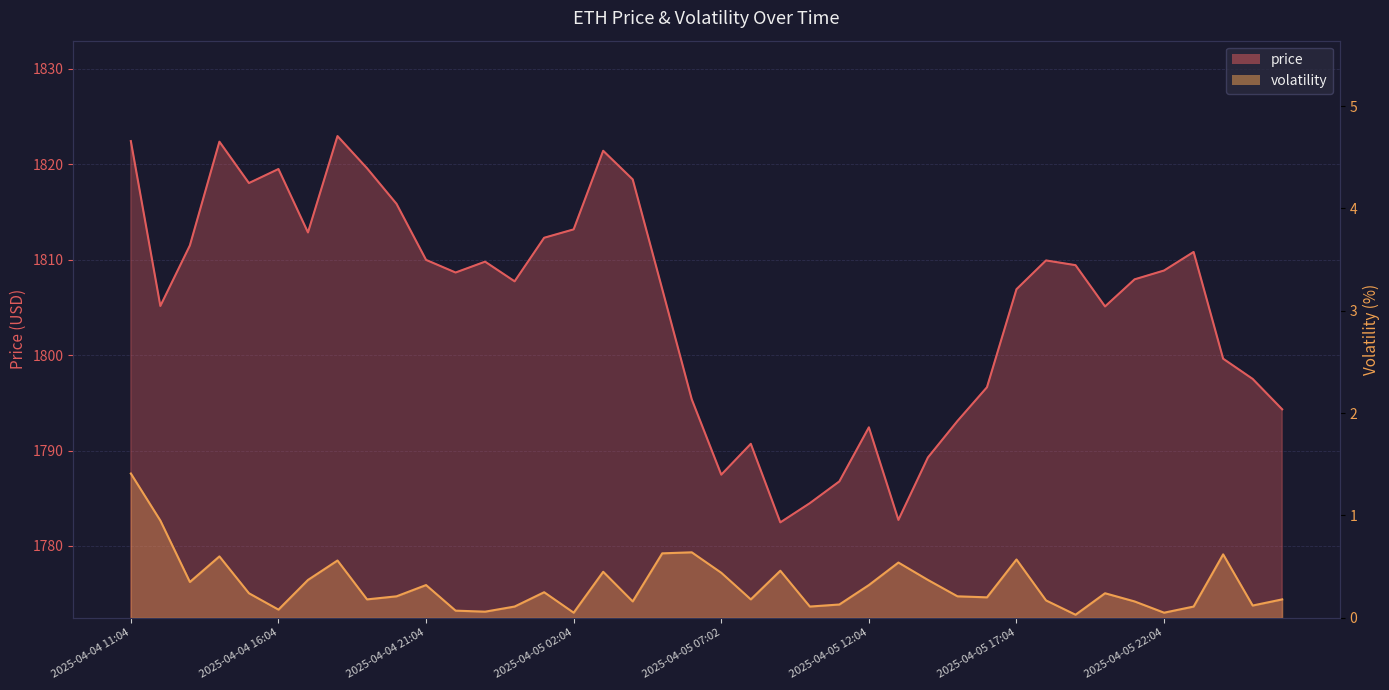

Where is price nearest to the value 1802?

2025-04-06 00:04